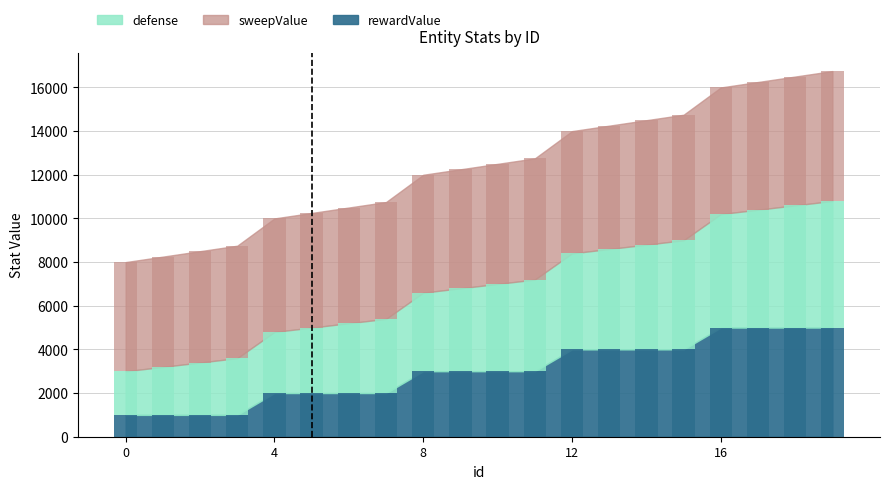

What is the total value across all series at 11?

12750